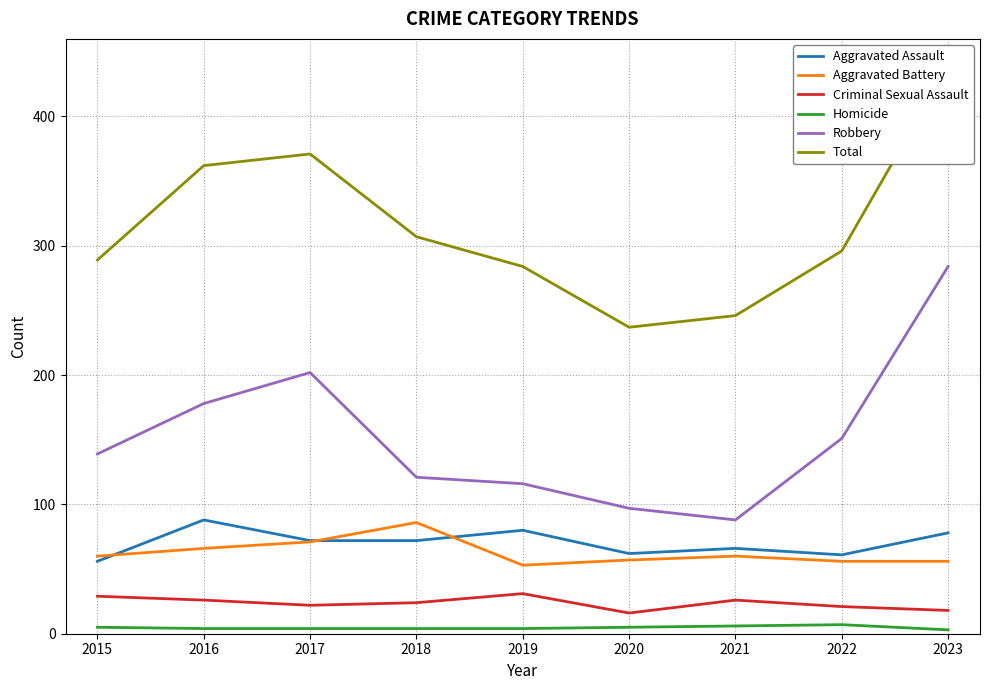

Is it true that Robbery equals 121 at 2018?

True